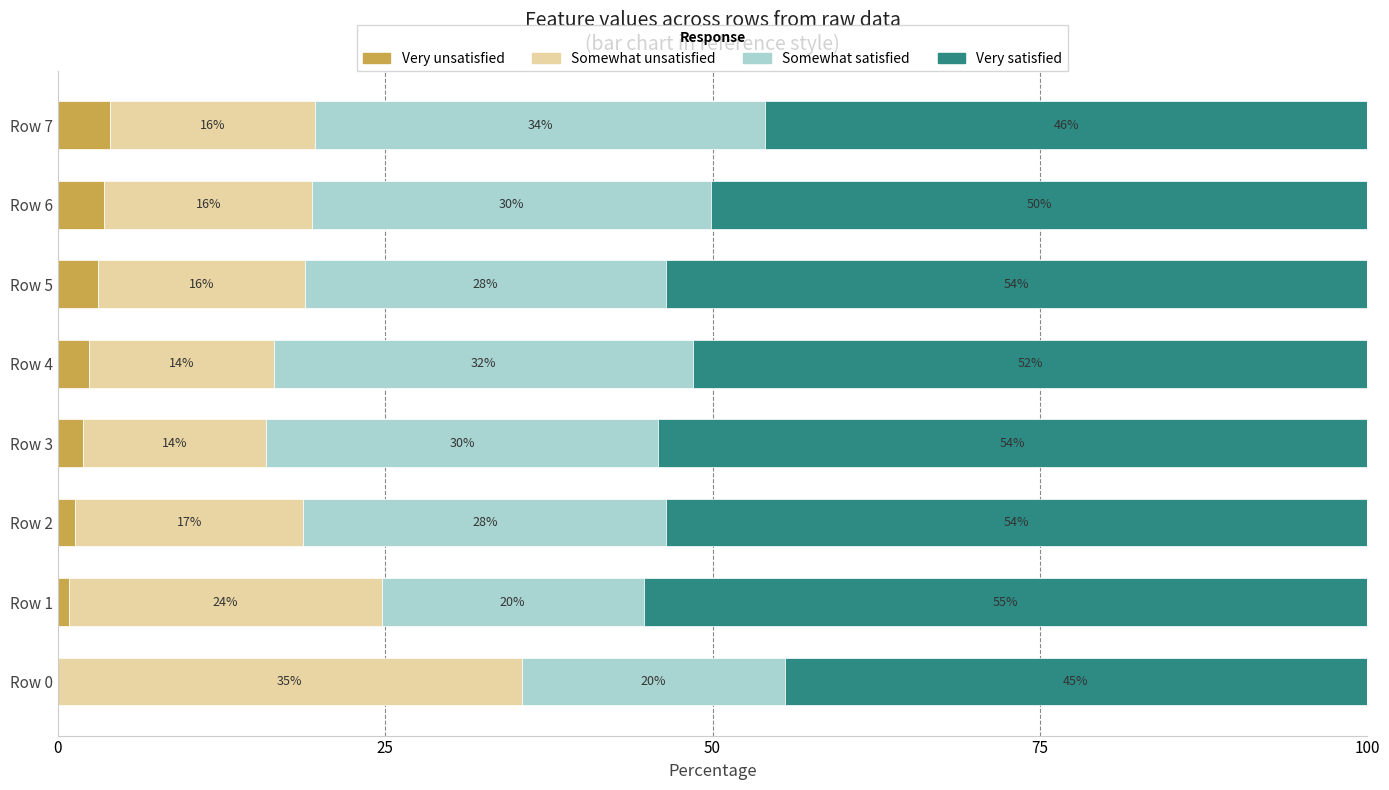

What is the total value across all series at Row 2?

100.0